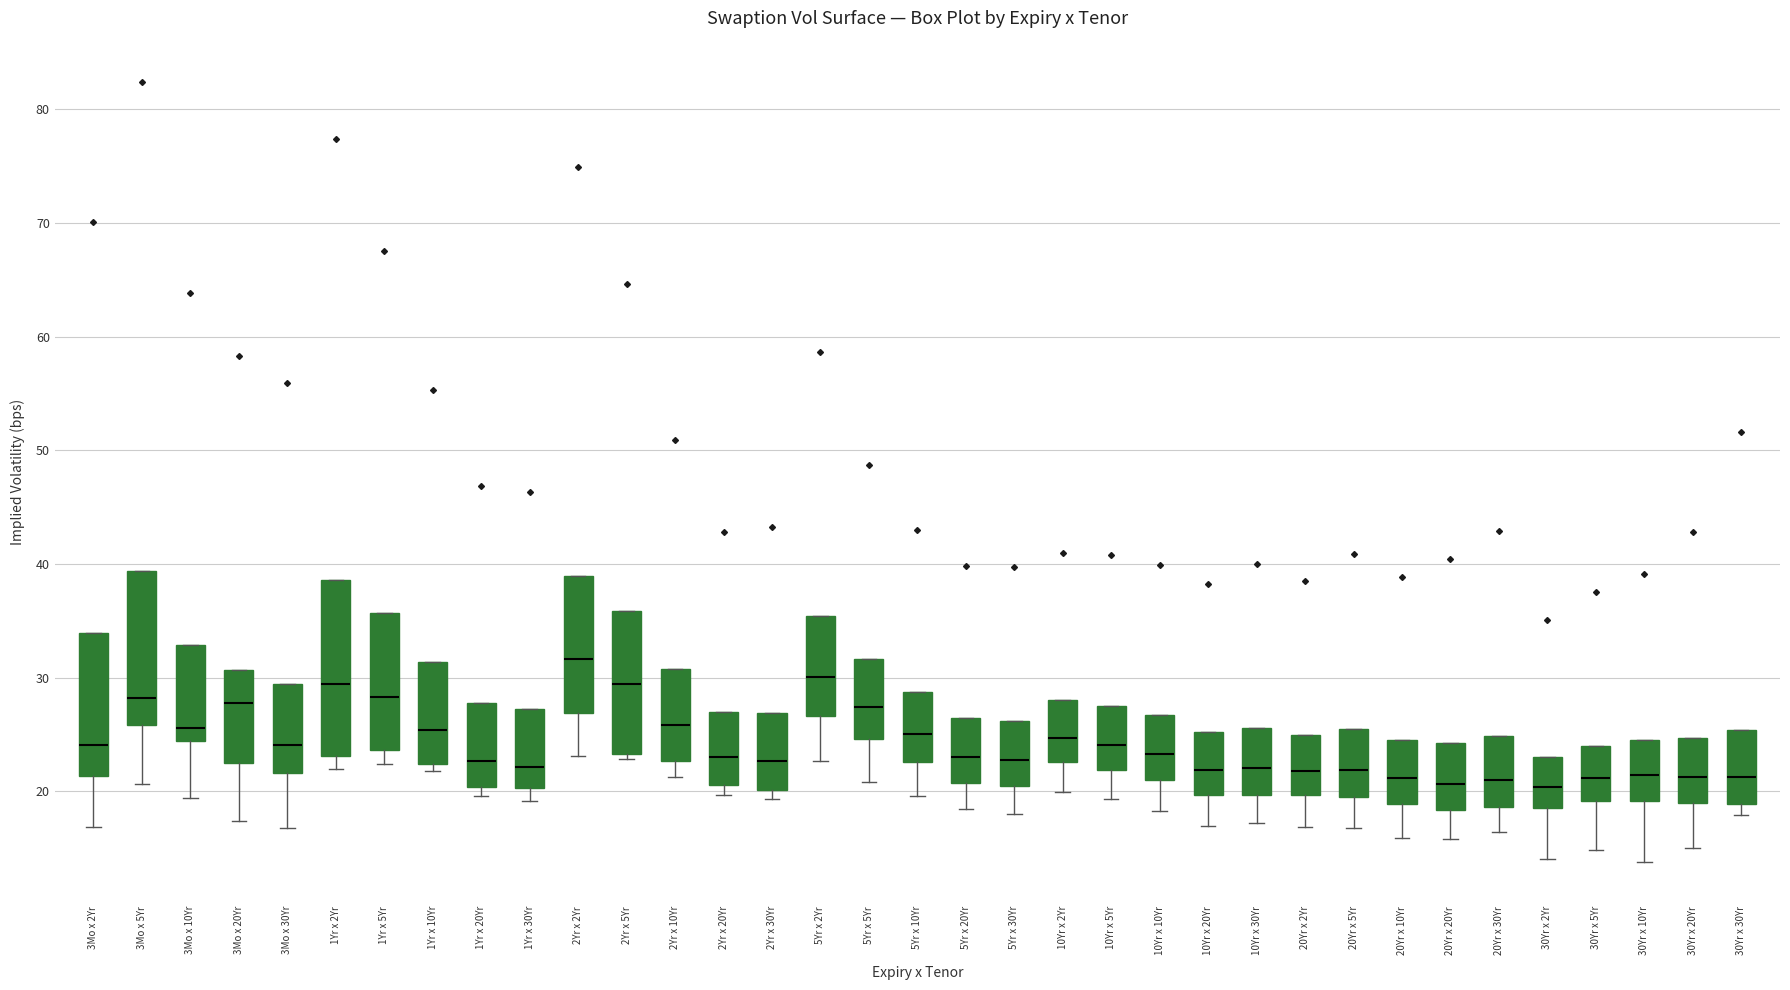

Comparing the boxes themselves (not the whiskers), which one is the tallest?

1Yr x 2Yr